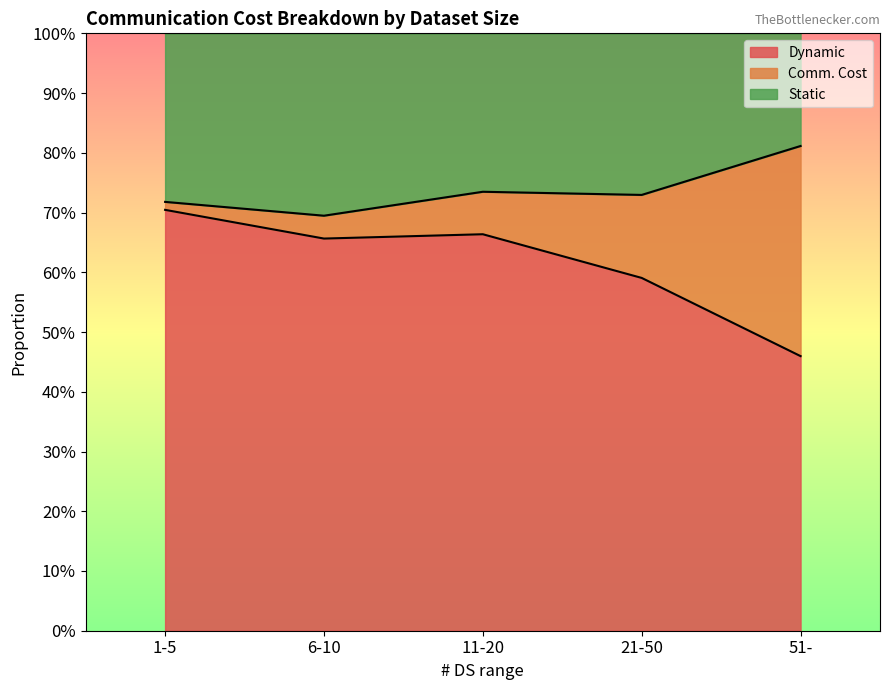

What are all the series names shown in the legend?

Dynamic, Comm. Cost, Static